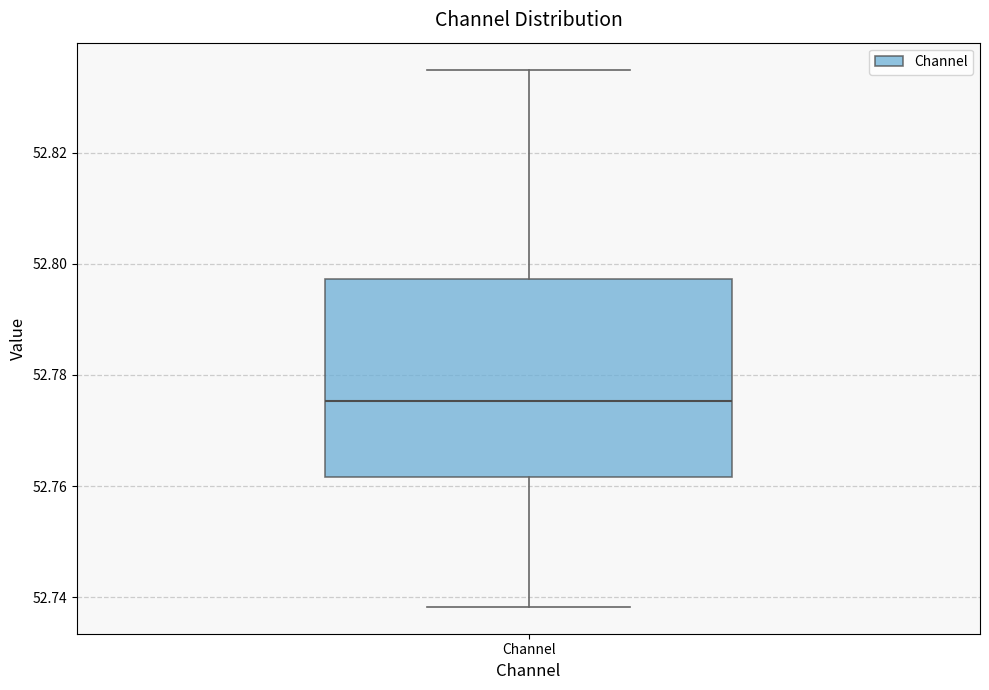

Read this box plot against the y-axis: the position of the median line, the range covered by the box, and the ends of both whiskers. The values are not printed on the chart, so give them approximately, as read against the axis.

median 52.776, box 52.762 to 52.798, whiskers 52.738 to 52.834